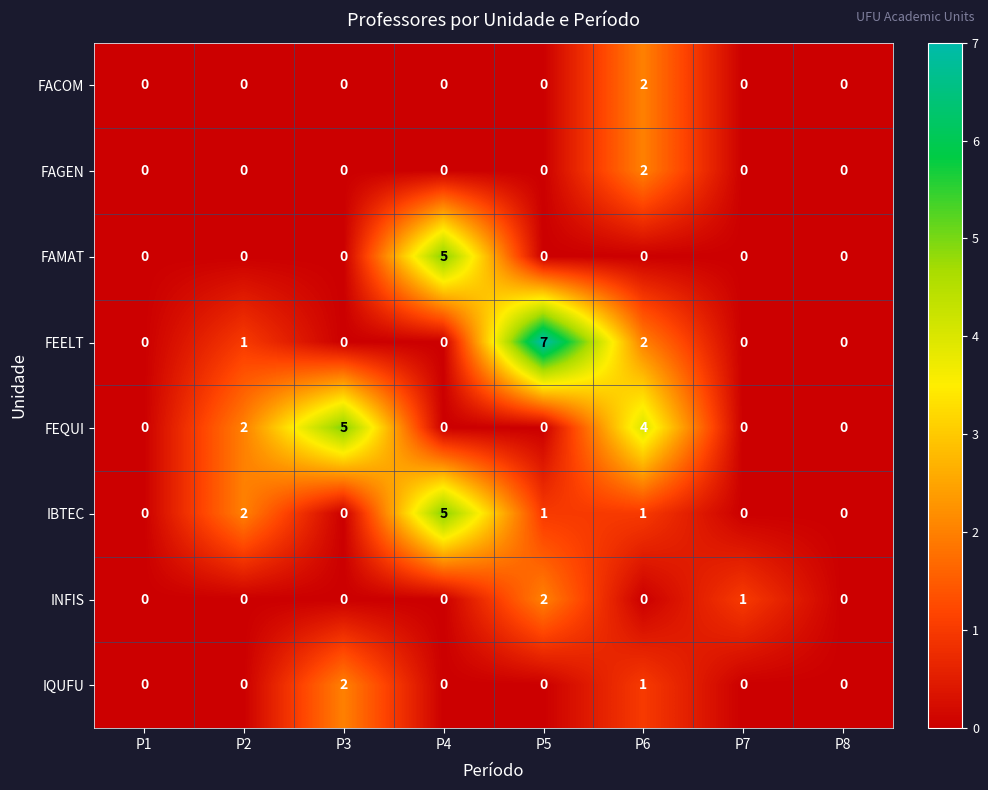

Which series has the largest total across all categories?

FEQUI